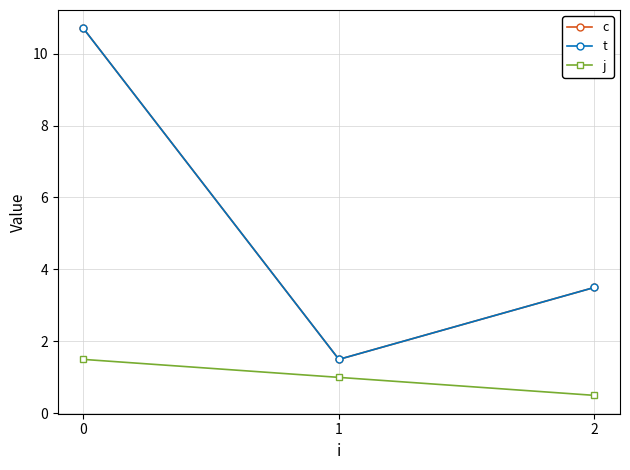

What is the approximate value of c at 1?

1.5